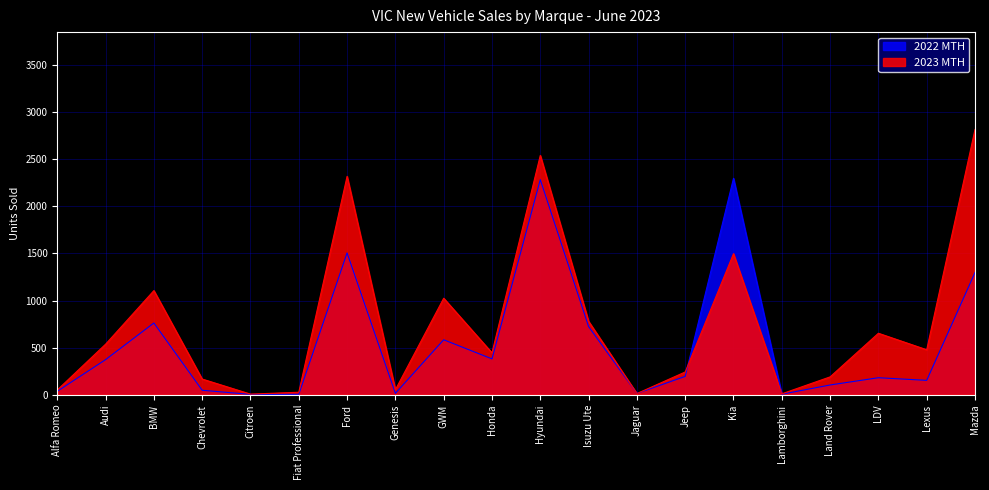

Reading left to right, transcribe all the data shown in this chart.

2022 MTH: 37	373	762	48	4	5	1506	15	584	381	2284	724	14	195	2298	6	104	181	153	1298
2023 MTH: 51	537	1106	167	7	27	2319	54	1025	445	2541	780	13	242	1498	10	190	653	478	2816